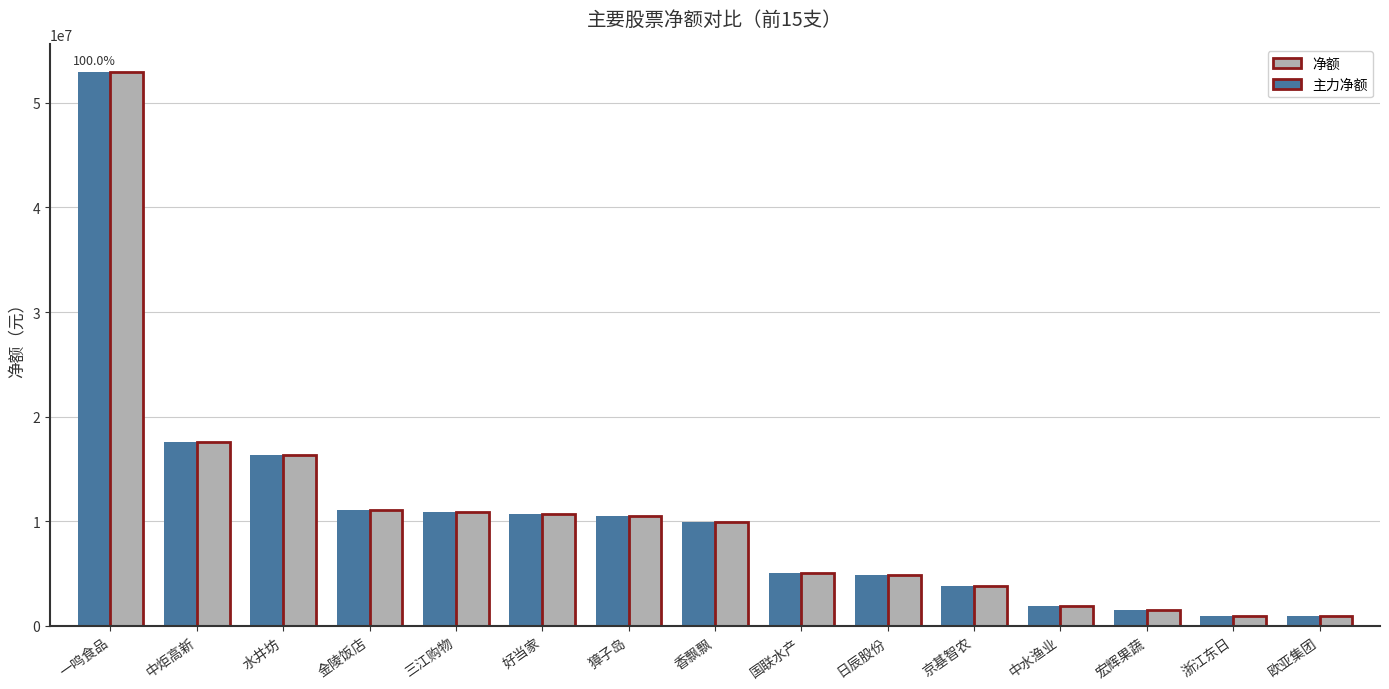

Which category has the highest value in the 主力净额 series?

一鸣食品